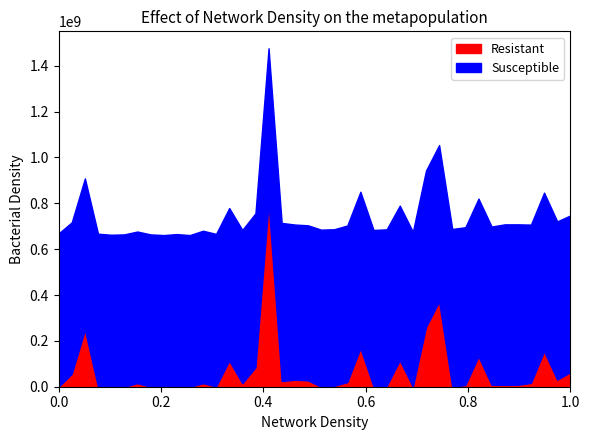

How many data points in Resistant are less than 9844?

20